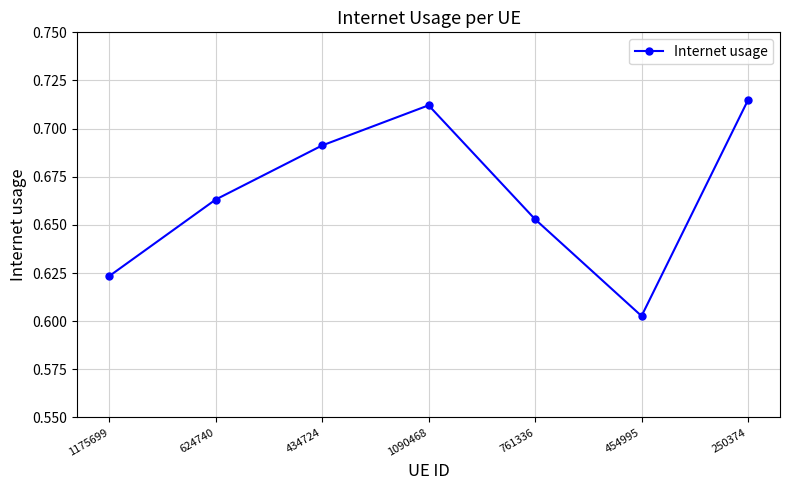

How many points are higher than both their immediate neighbors (excluding endpoints)?

1